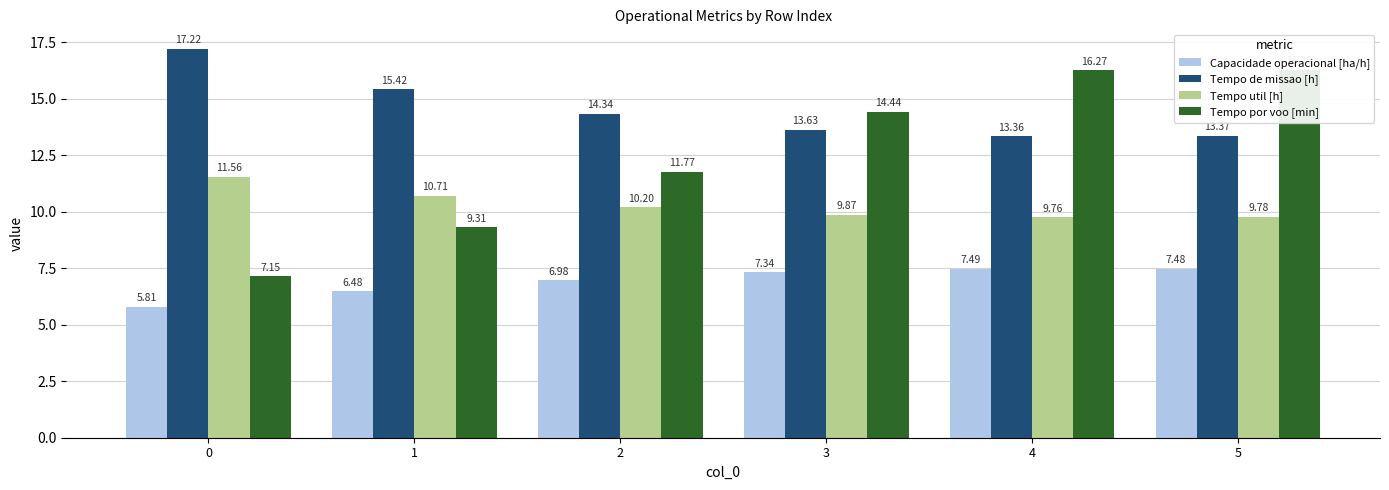

What is the total value across all series at 2?

43.3